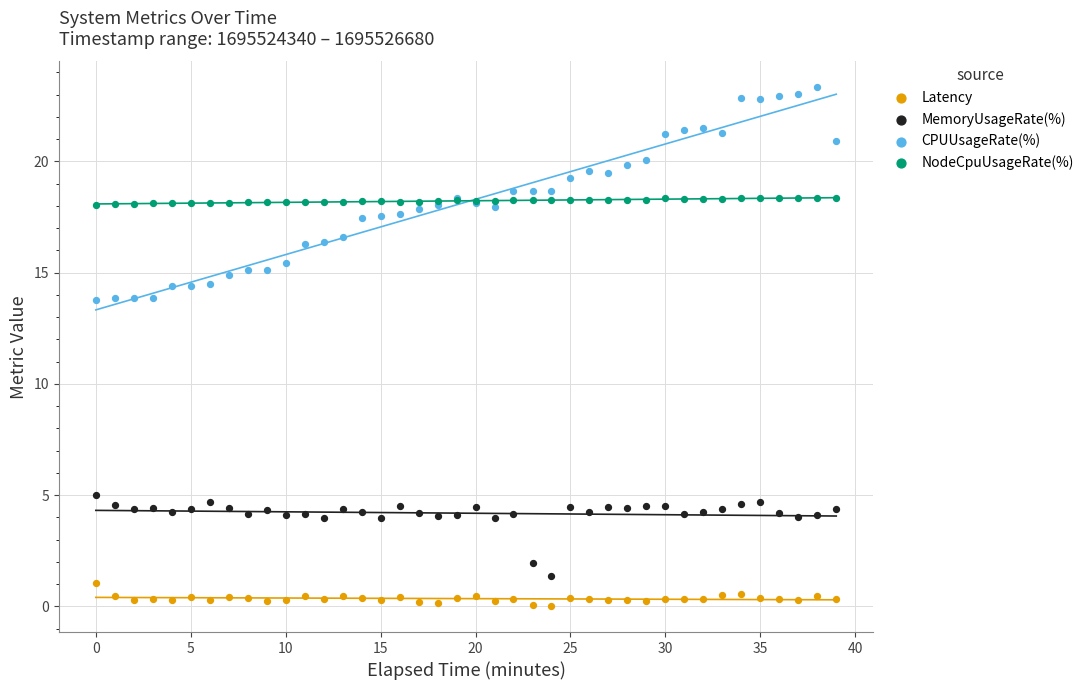

Which series reaches the minimum Y coordinate?

Latency